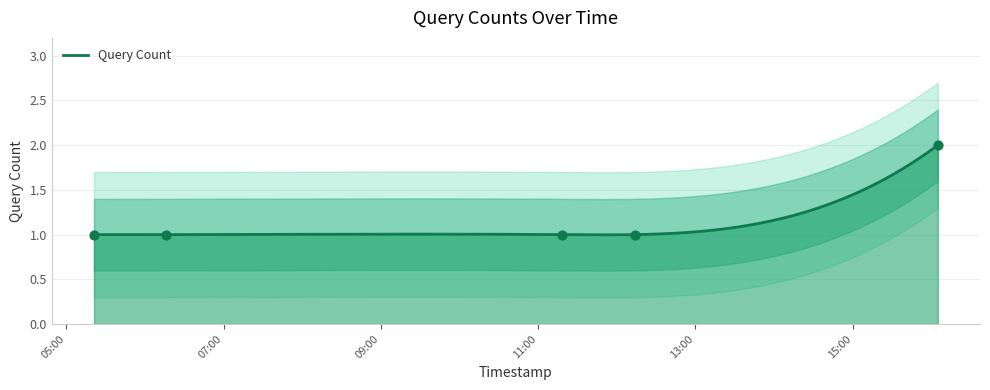

Between 2019-10-12 16:05:00 and 2019-10-12 12:14:00, which is larger?

2019-10-12 16:05:00